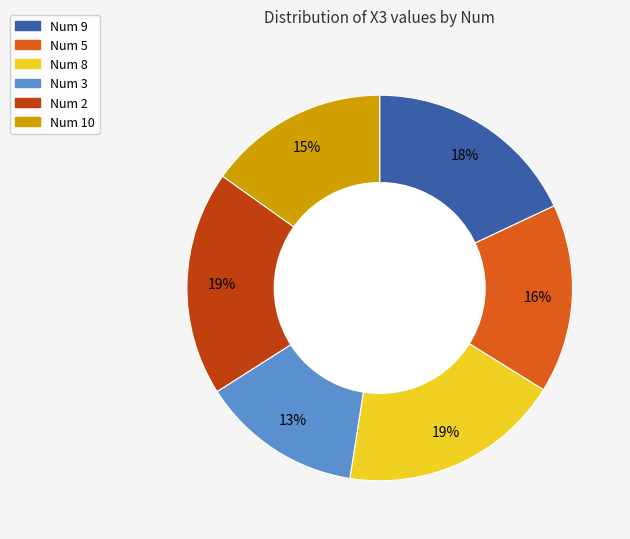

To the nearest percent, what is the difference between the Num 5 and Num 9 slice percentages?

2%